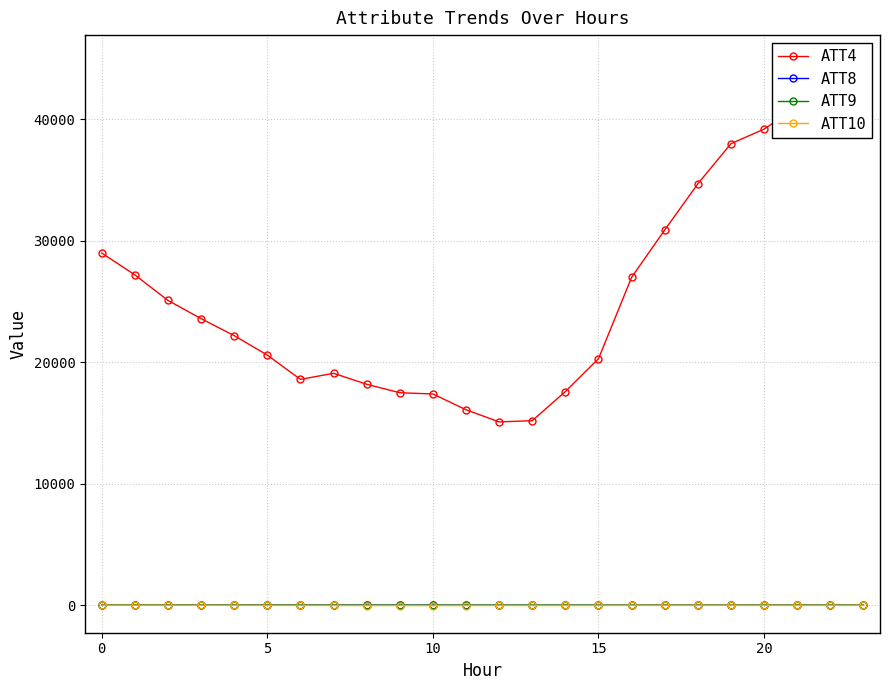

True or false: ATT9 has more than 0 points higher than both neighbors.

True